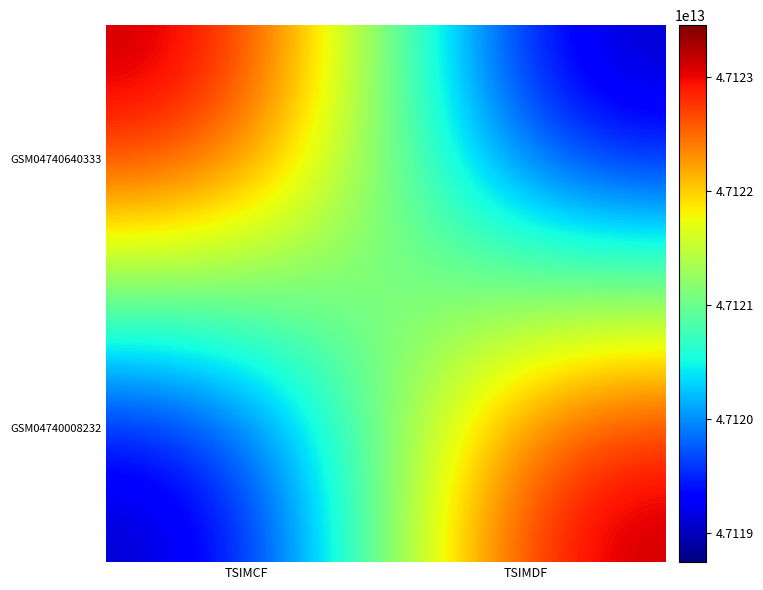

Between TSIMDF and TSIMCF, which is larger?

TSIMCF